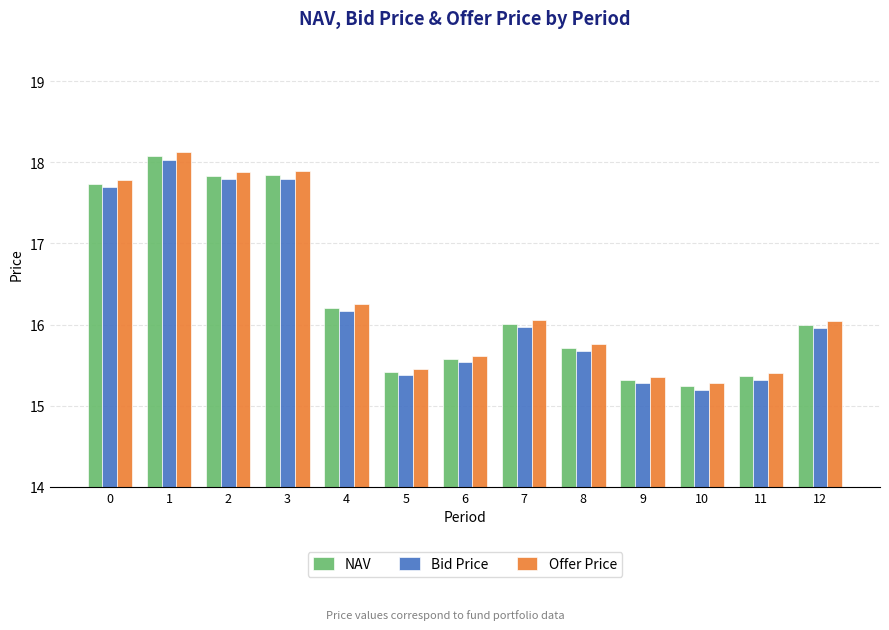

How many bars are there in each group?

3